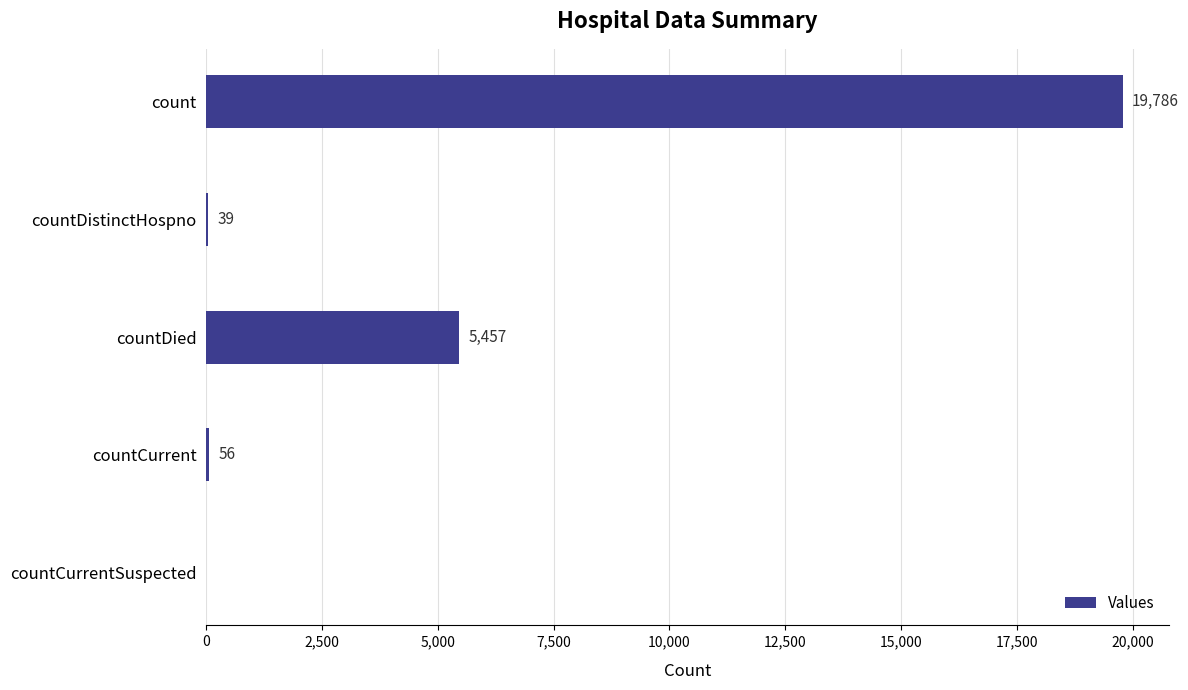

The chart shows a value of 19786 at count. True or false?

True